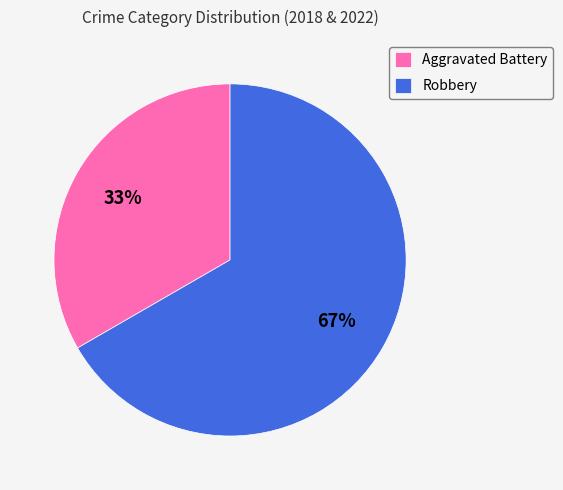

To the nearest percent, what portion does Aggravated Battery represent?

33%